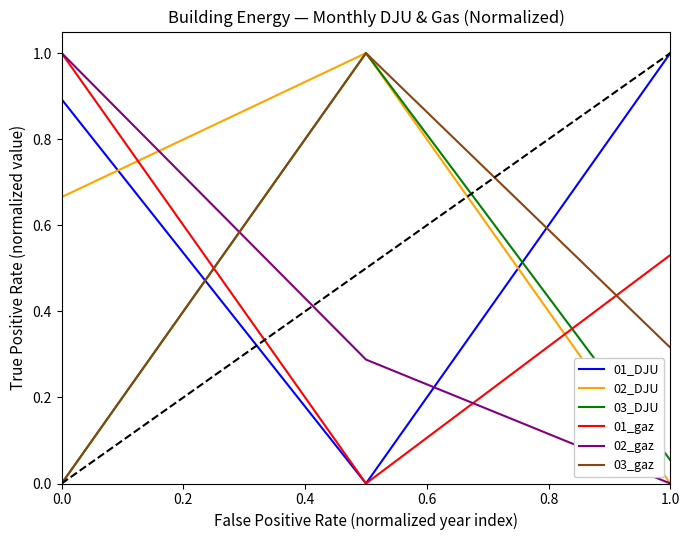

Which series has the largest total across all categories?

01_DJU